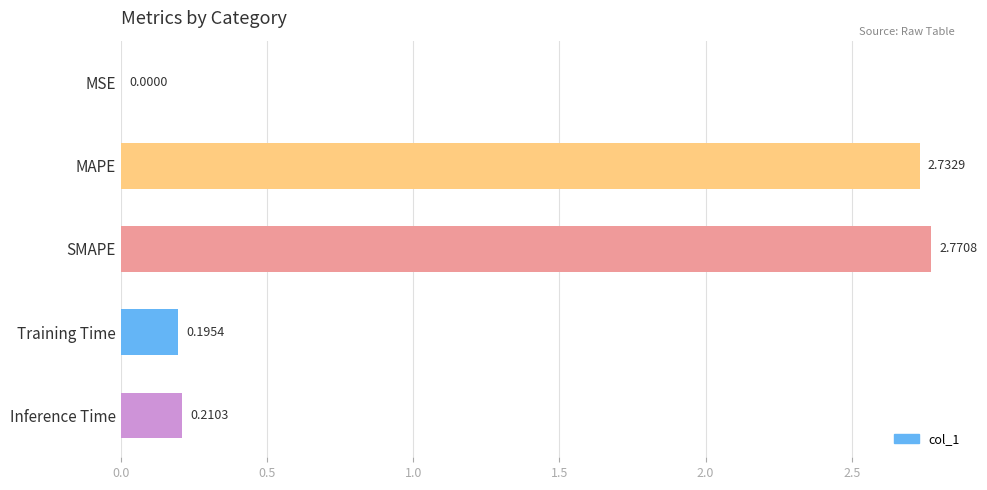

What is the change in value from SMAPE to Training Time?

-2.6